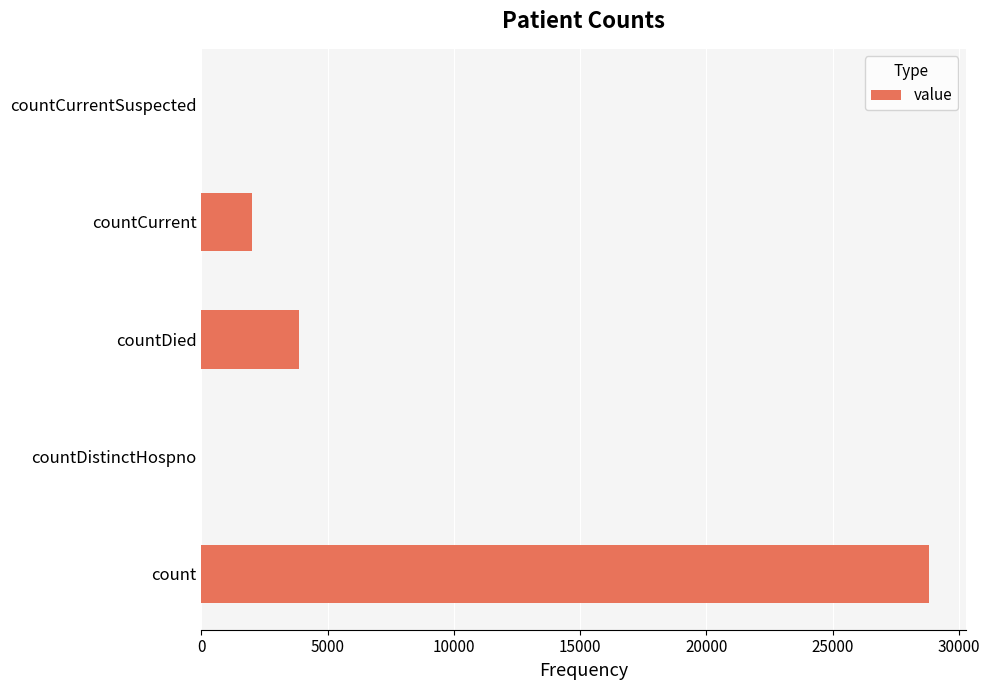

What is the sum of the values at countCurrentSuspected and count?

28835